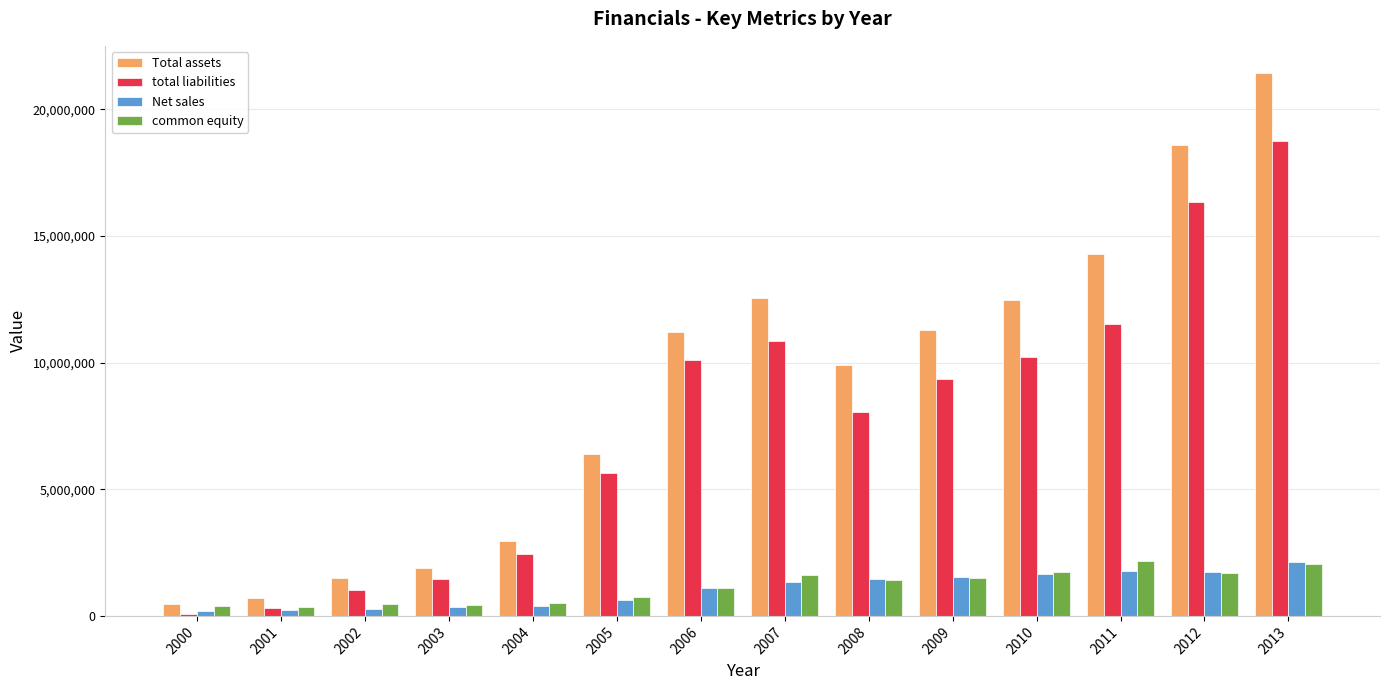

Which category has the highest value across all series?

2013